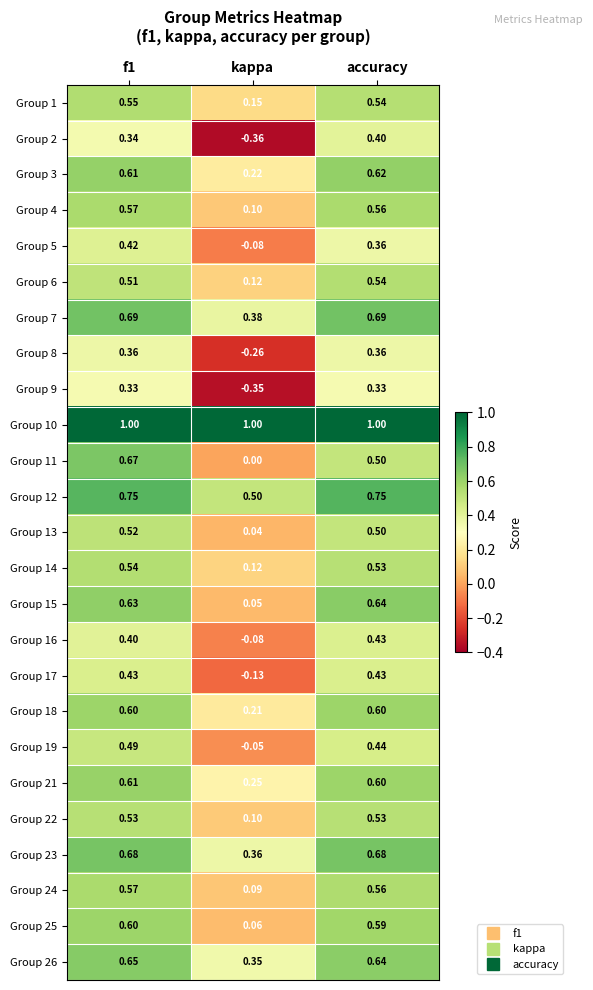

Is the value of Group 16 at kappa greater than the value of Group 2 at kappa?

Yes